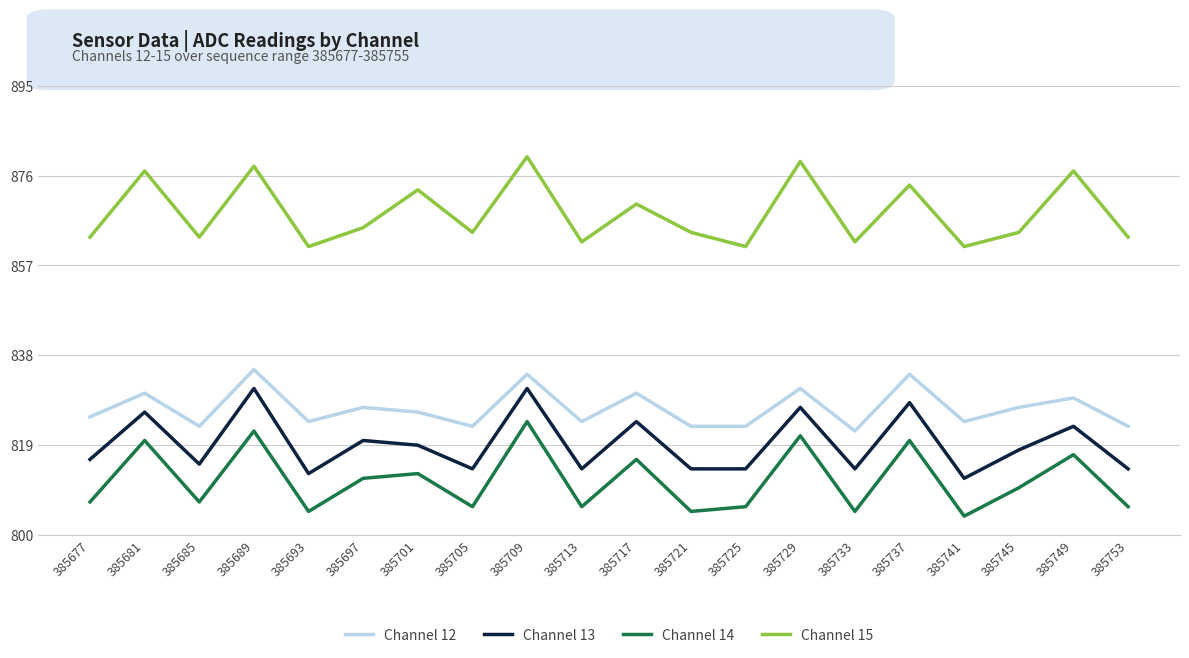

At which label does Channel 14 reach its peak?

385709